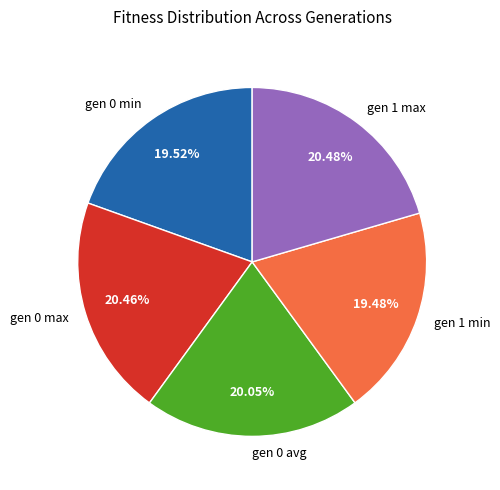

The gen 0 min slice represents 6% of the pie. True or false?

False